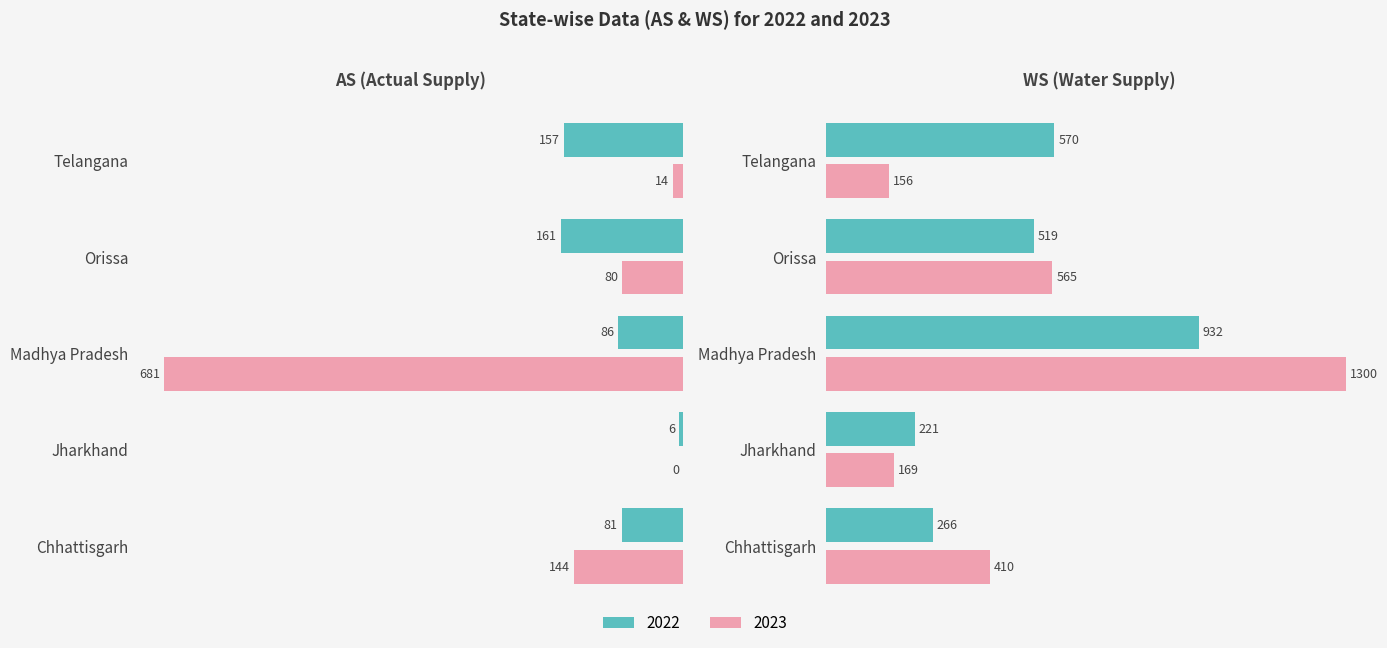

At Orissa, list the series in order from largest to smallest.

WS_23, WS_22, AS_22, AS_23